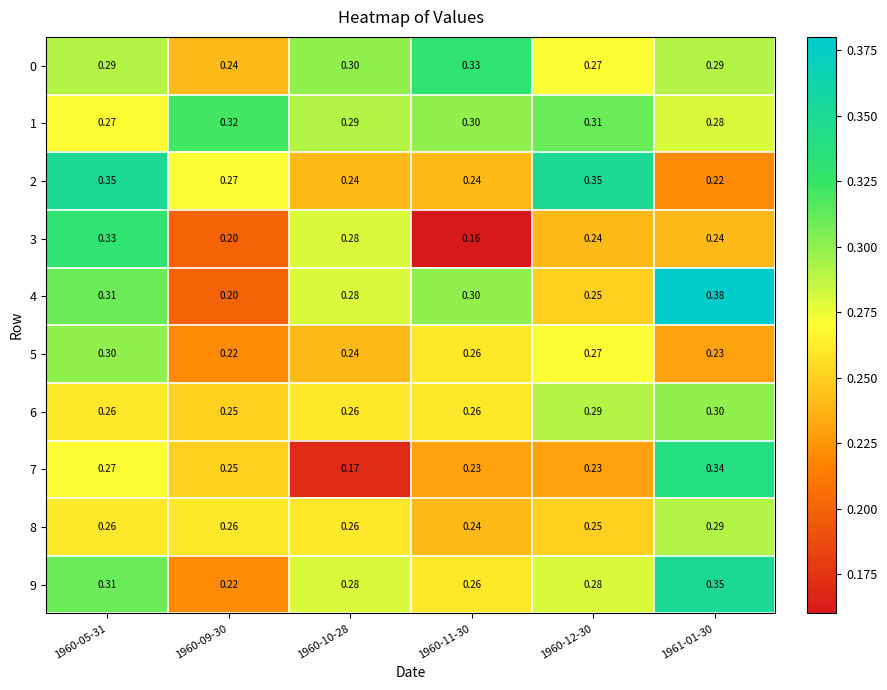

Is the value of 8 at 1960-10-28 greater than the value of 3 at 1960-12-30?

Yes